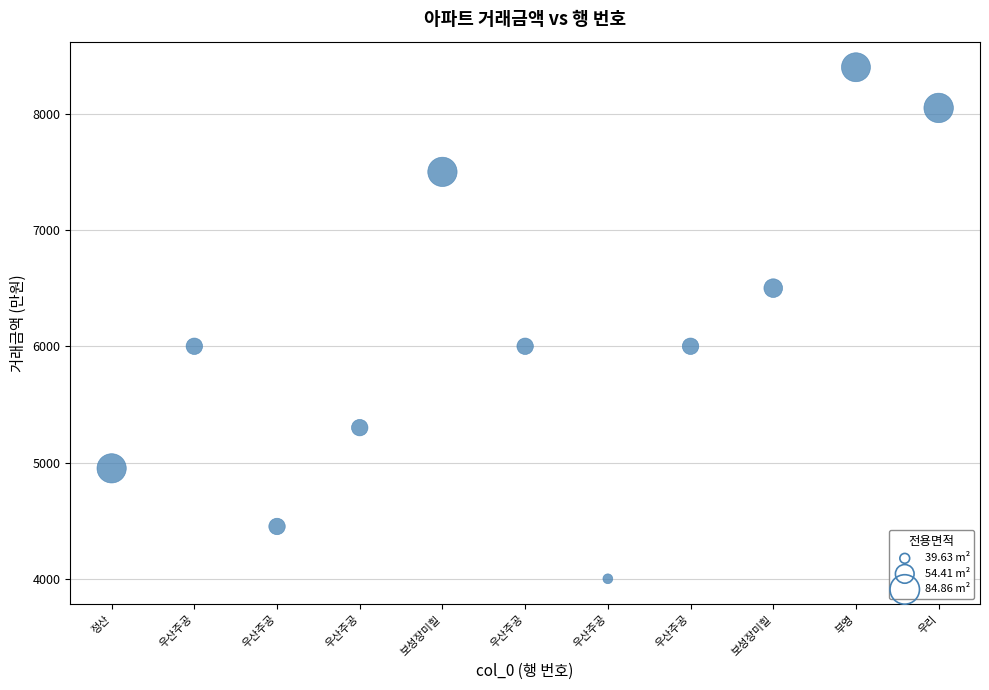

What is the average Y value?

6105